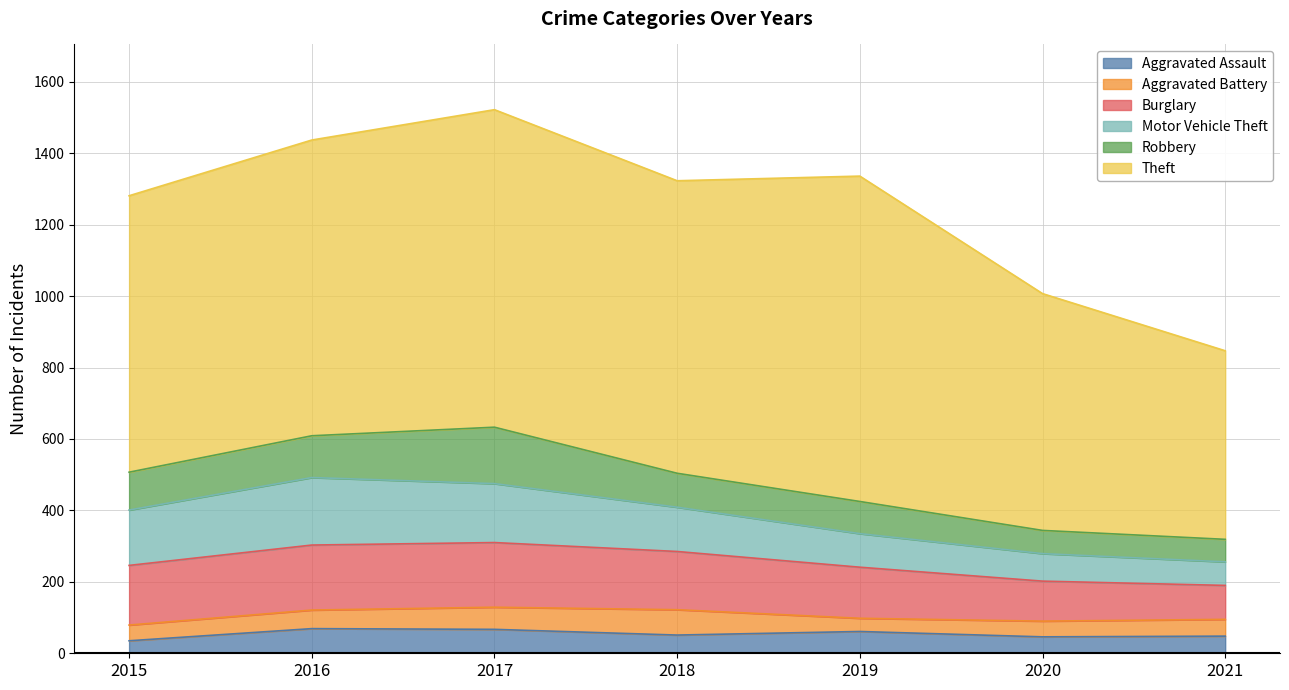

At which label is Aggravated Battery closest to 54?

2016